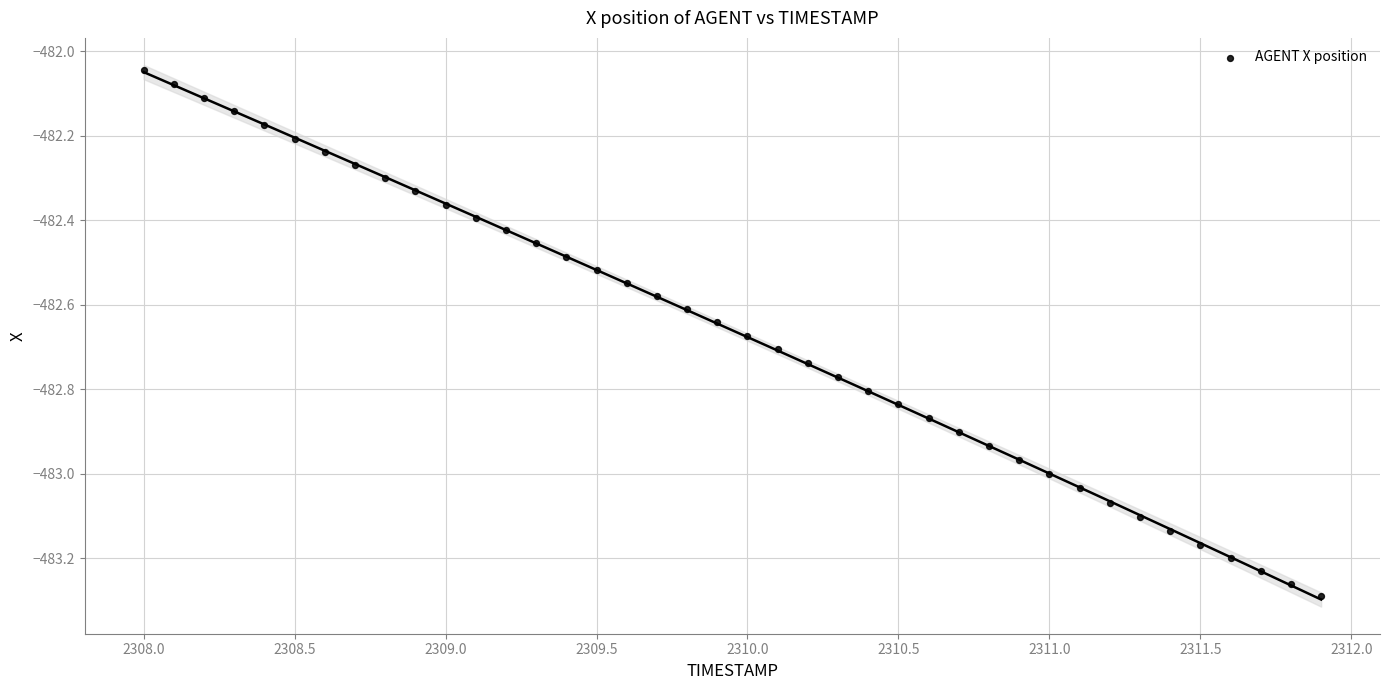

What is the range of Y values (max minus min)?

1.2